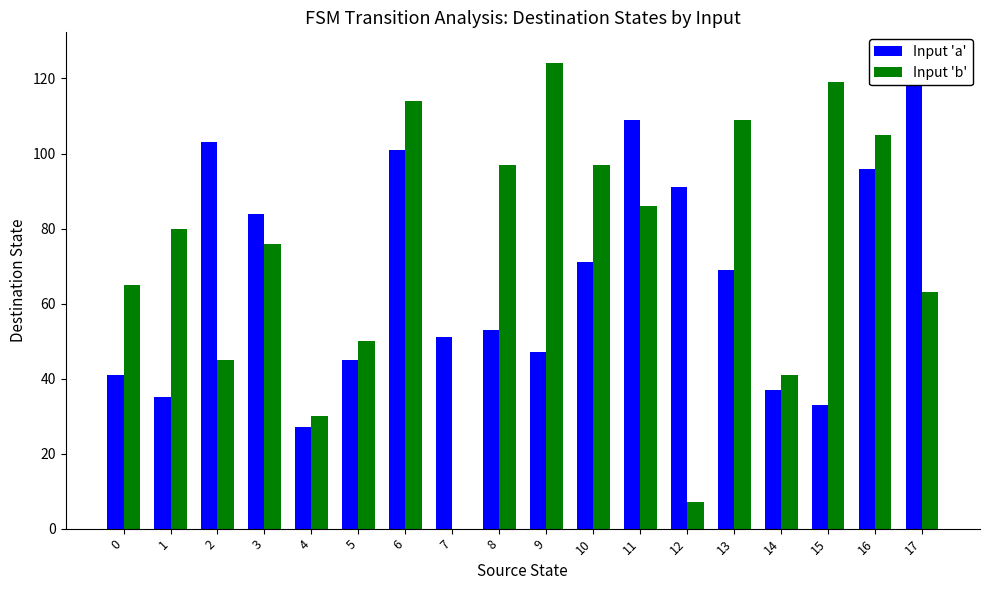

True or false: Input 'b' has a value of 105 at 16.

True